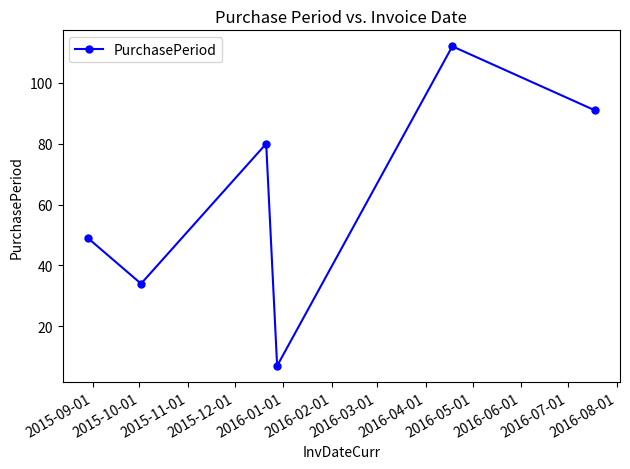

True or false: the data has more than 2 interior local peaks.

False